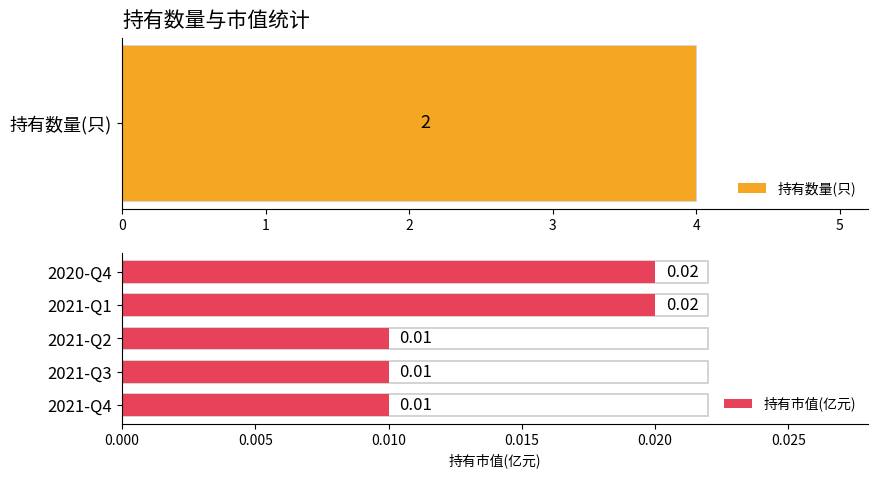

What is the greatest value displayed?

4